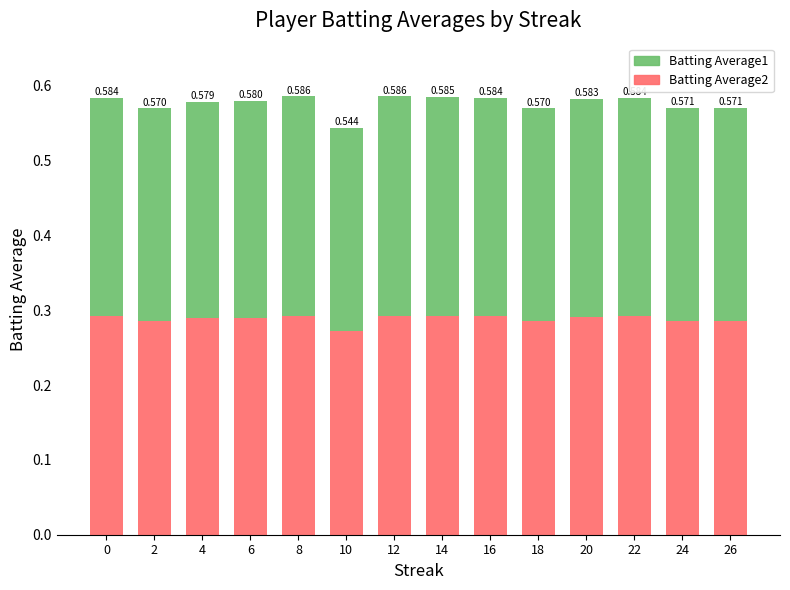

At how many categories does at least one series exceed 0?

14